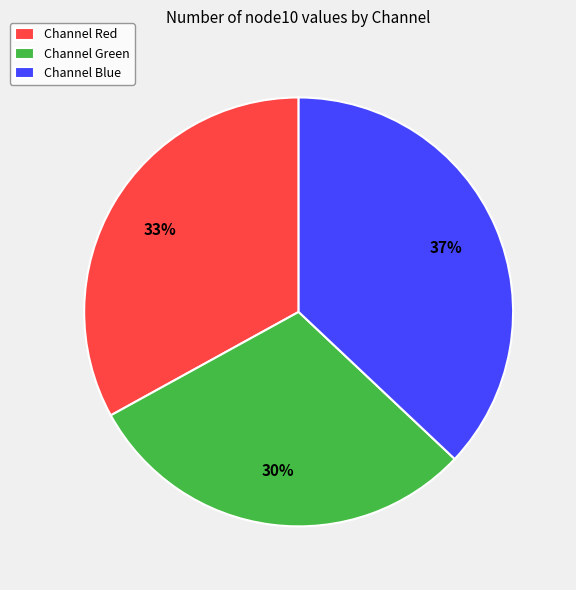

Do Channel Blue and Channel Red together represent more than half of the pie?

Yes